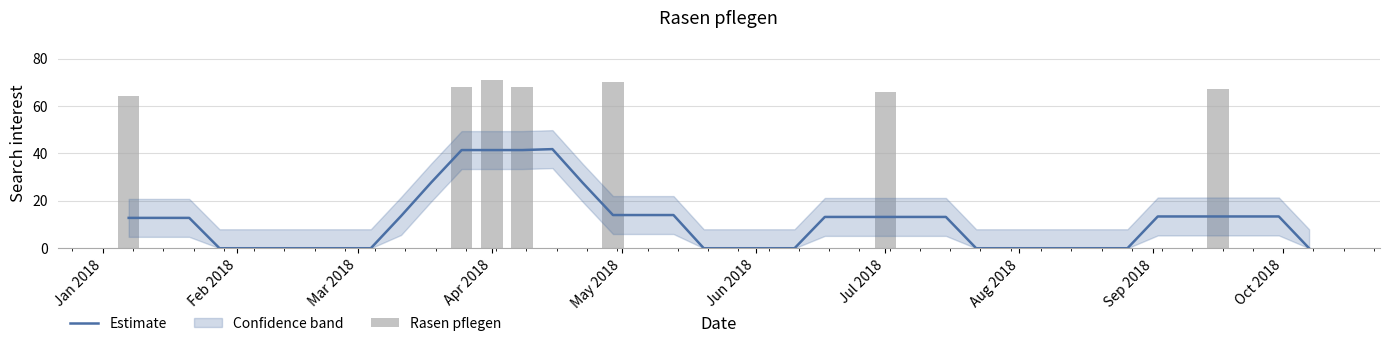

What is the maximum value for Estimate?

41.8